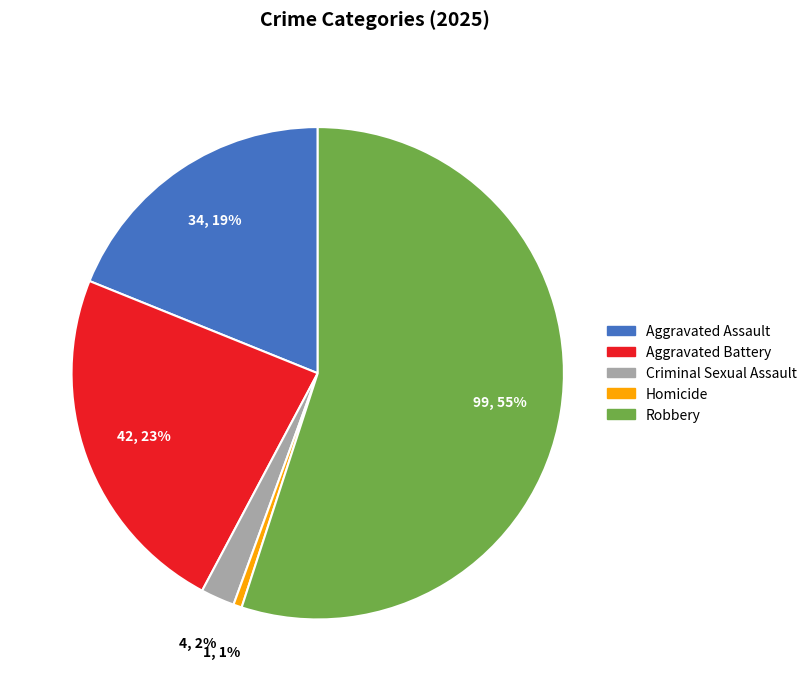

What is the smallest slice in the pie chart?

Homicide